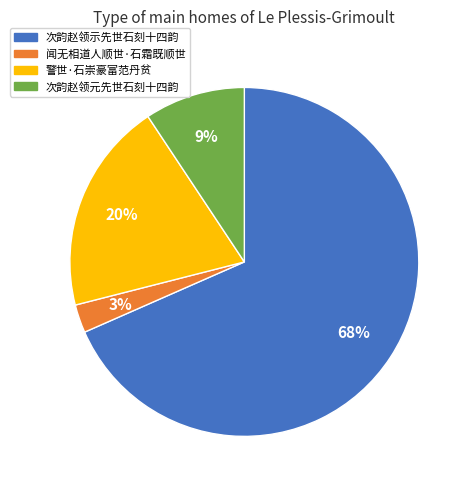

To the nearest percent, what is the difference between the 次韵赵领元先世石刻十四韵 and 次韵赵领示先世石刻十四韵 slice percentages?

59%